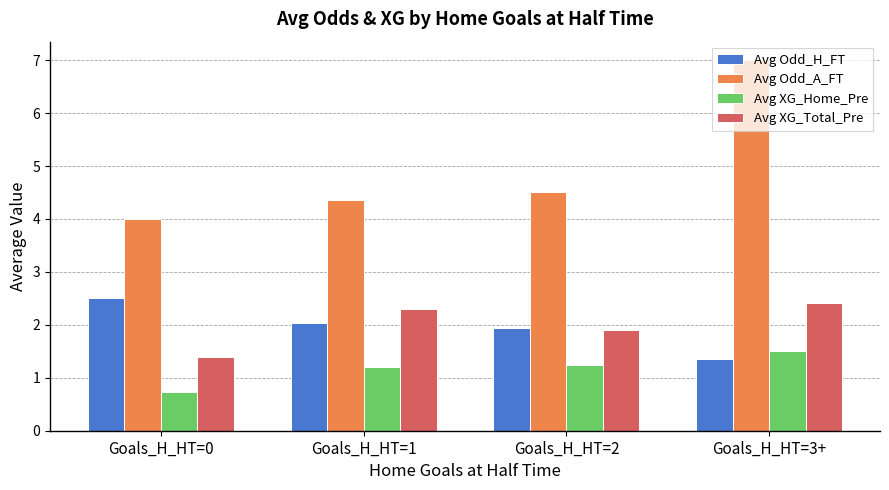

What are all the series names shown in the legend?

Avg Odd_H_FT, Avg Odd_A_FT, Avg XG_Home_Pre, Avg XG_Total_Pre